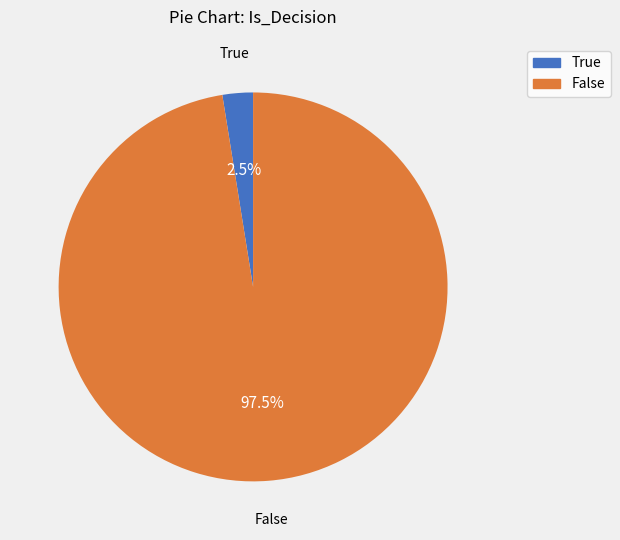

What is the majority slice?

False